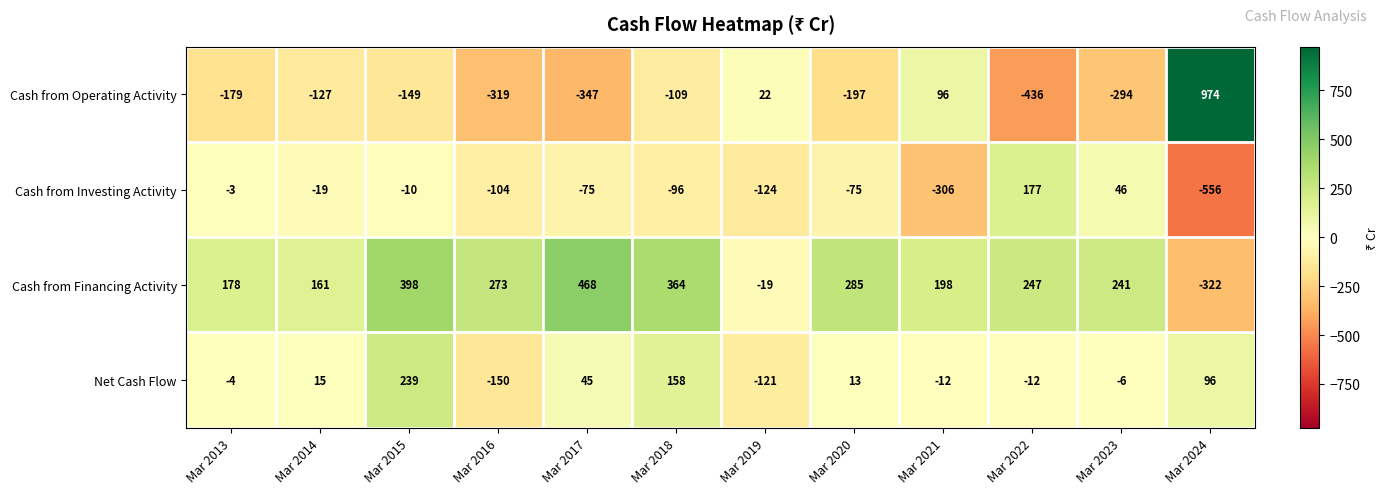

How many categories are shown in the chart?

12